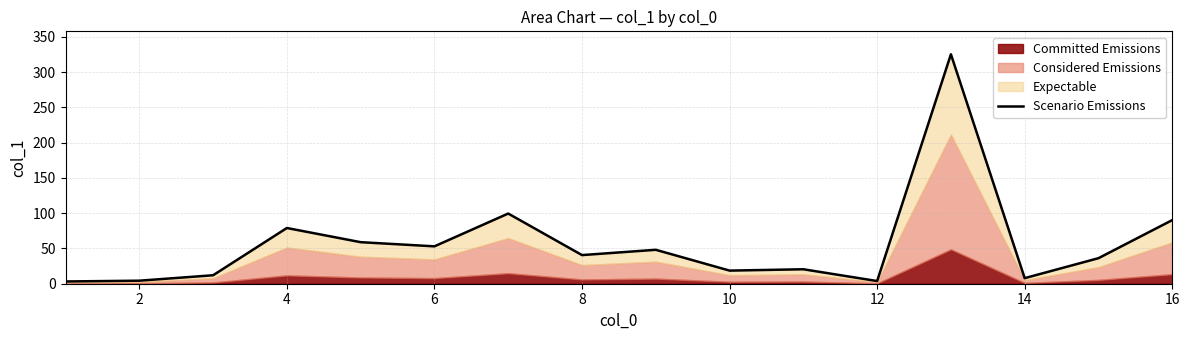

What is the value of the 9th point from the left?

48.1